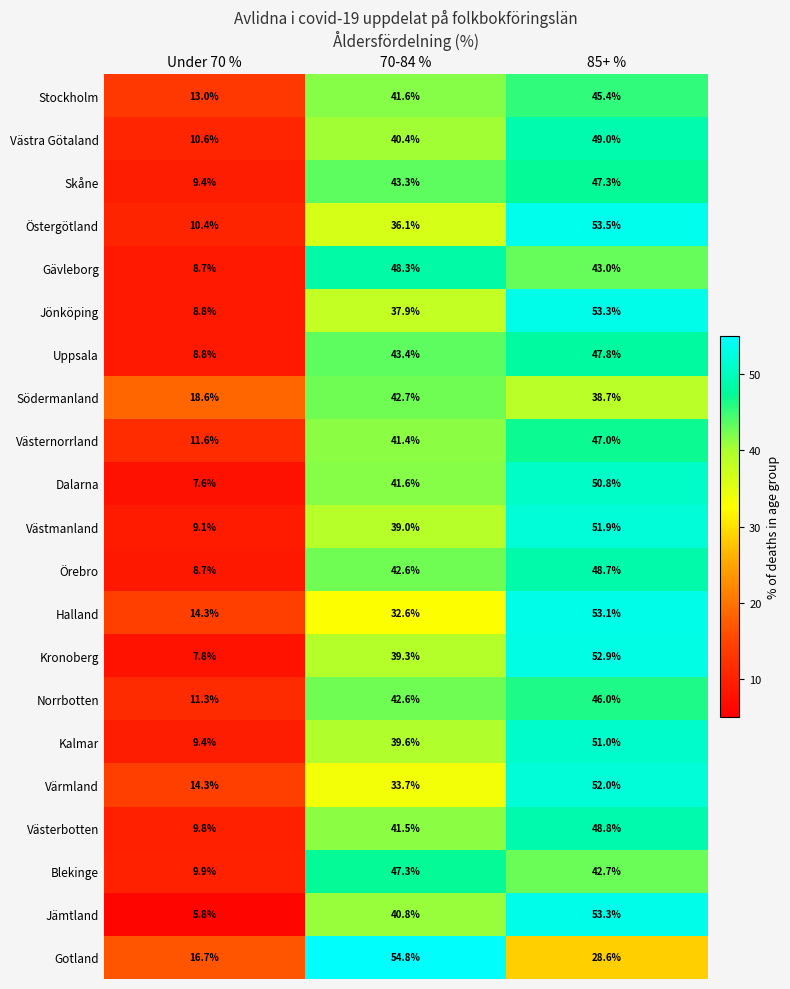

What is the sum of the Kalmar values at 70-84 % and 85+ %?

90.6